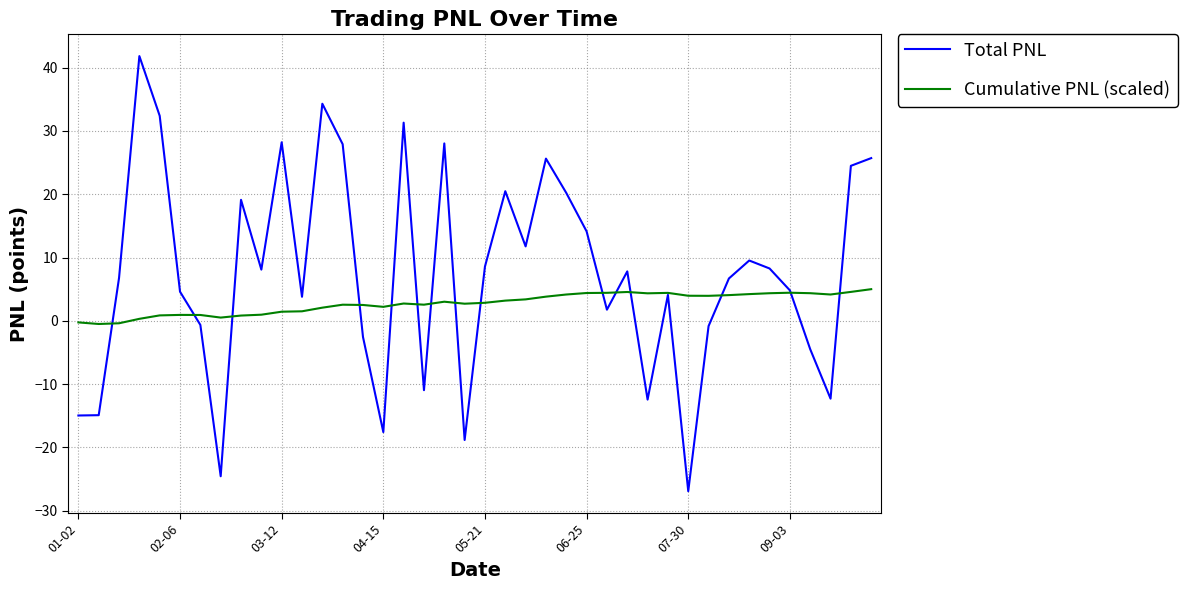

In Total PNL, how many points are lower than both neighbors (excluding endpoints)?

11